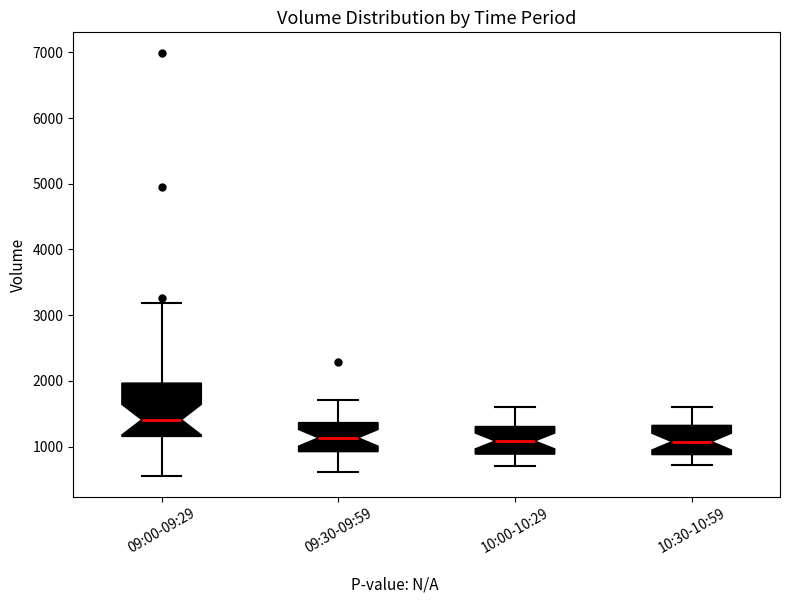

Reading left to right, transcribe this box plot: for each box, give where its median line is, the range the box spans, and where its two whiskers end, as read against the y-axis. The values are not printed on the chart, so give them approximately, as read against the axis.

09:00-09:29: median 1400, box 1200 to 2000, whiskers 600 to 3200
09:30-09:59: median 1100, box 900 to 1400, whiskers 600 to 1700
10:00-10:29: median 1100, box 900 to 1300, whiskers 700 to 1600
10:30-10:59: median 1100, box 900 to 1300, whiskers 700 to 1600